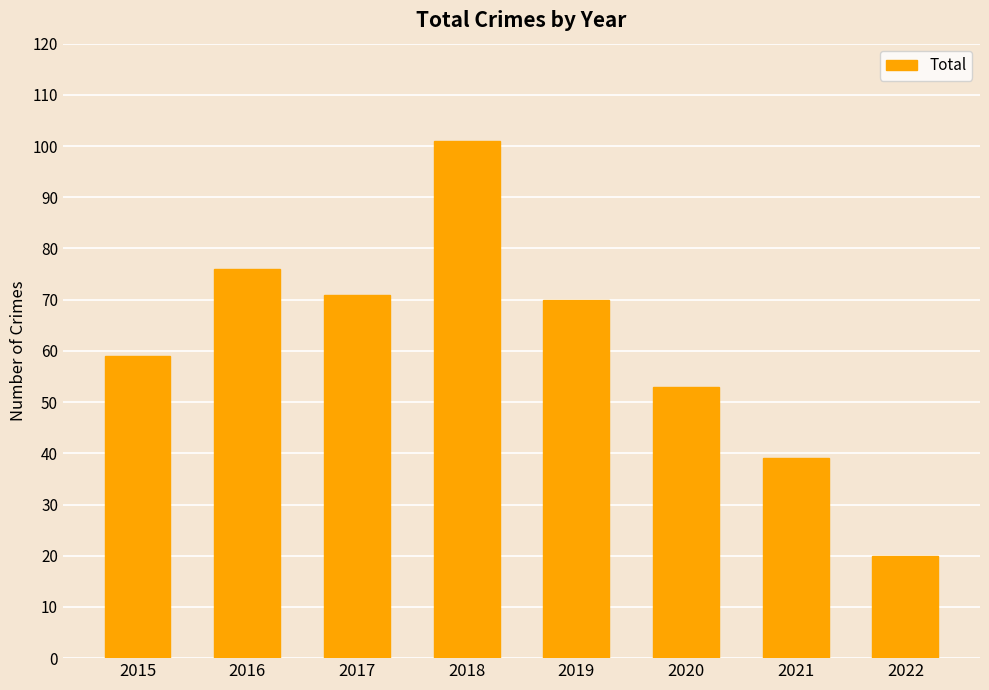

What is the minimum value shown in the chart?

20